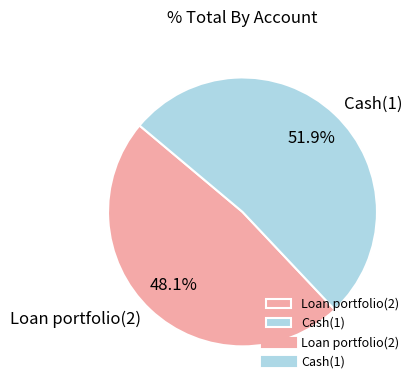

Rank the categories by value from lowest to highest.

Loan portfolio(2), Cash(1)